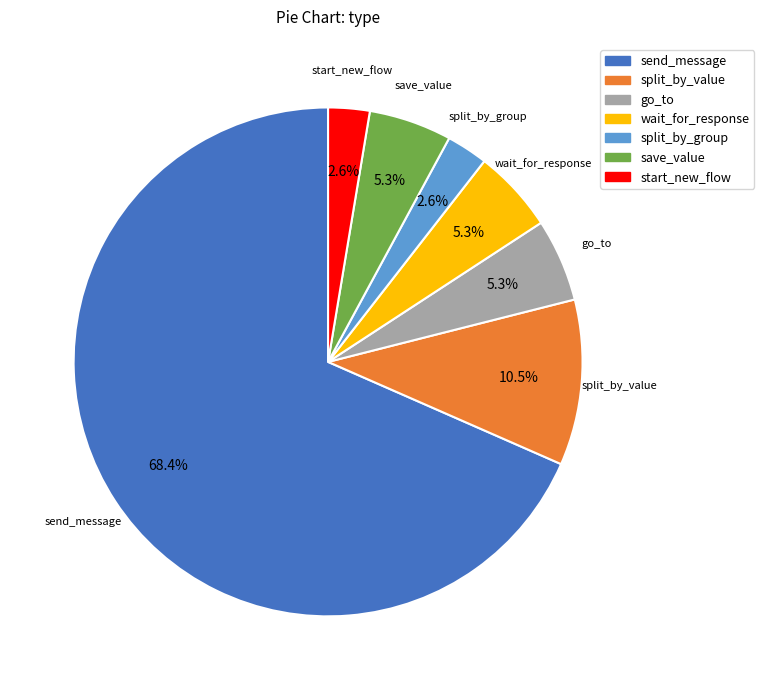

Count the number of slices in the pie.

7